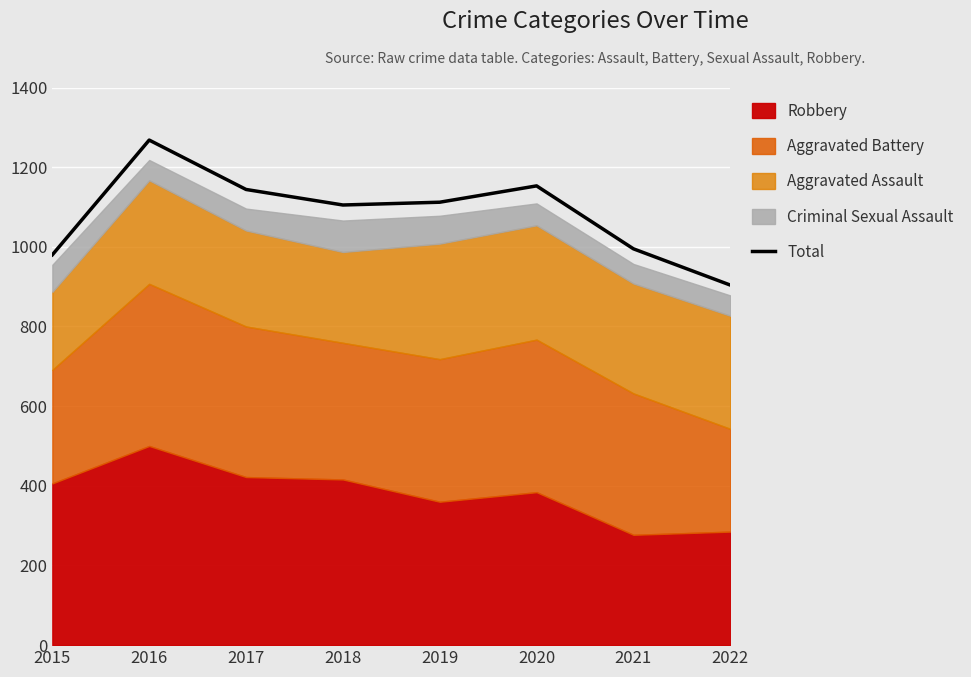

Rank the categories by value from highest to lowest.

2016, 2020, 2017, 2019, 2018, 2021, 2015, 2022